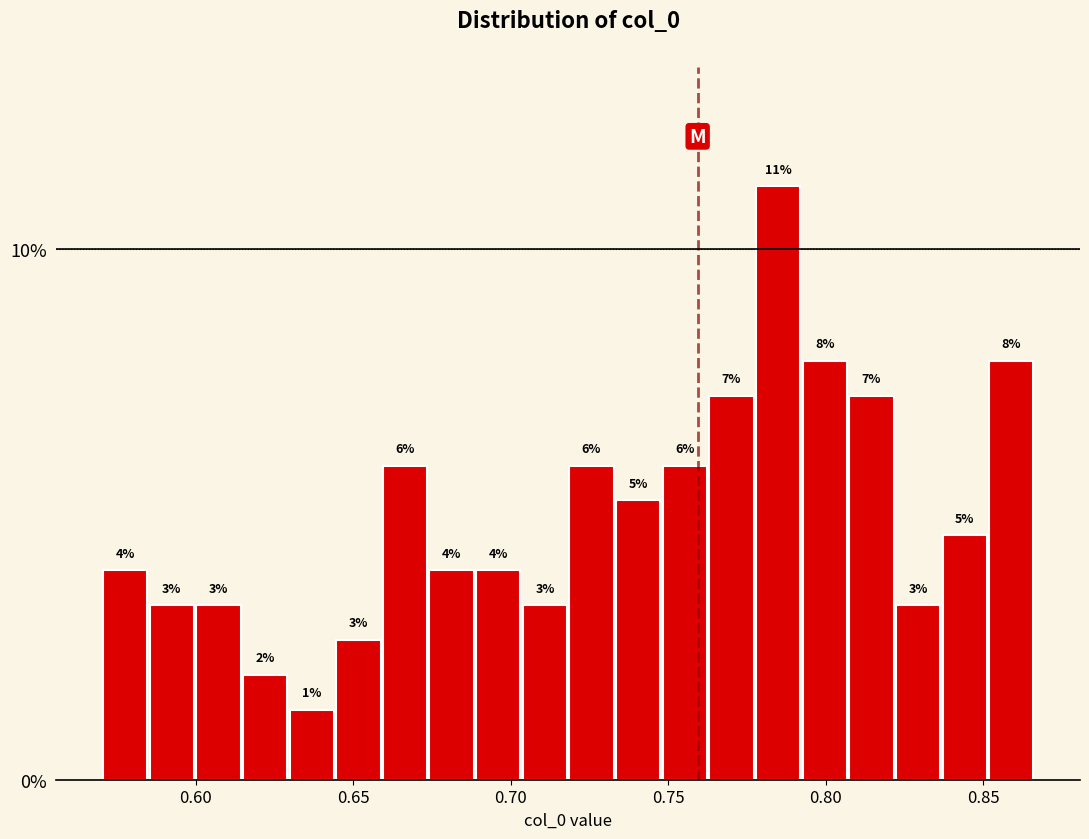

Around what value on the x-axis is the tallest bar? Give the approximate position of its centre, as read against the axis.

0.785